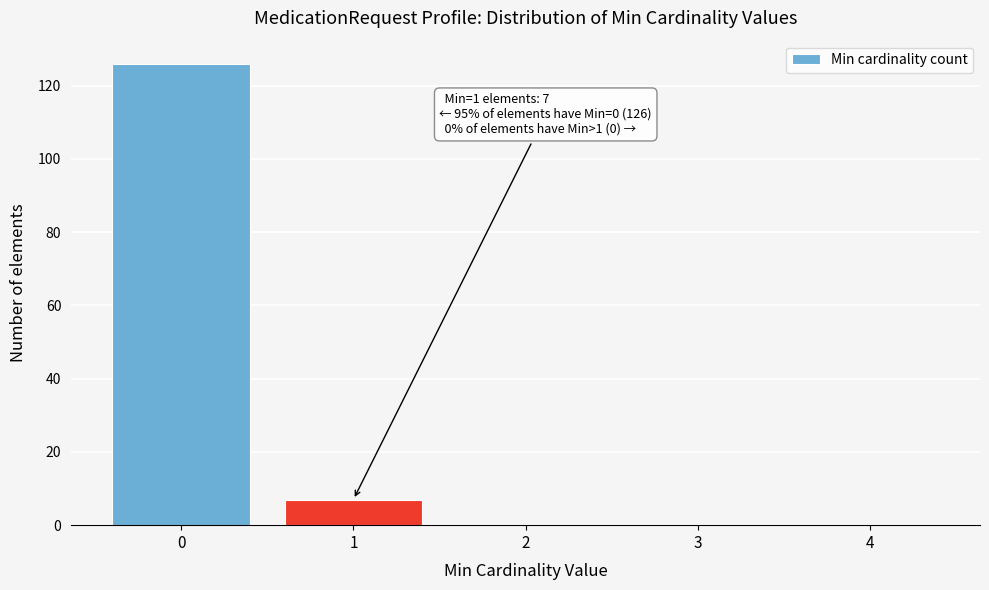

Reading left to right, extract all data points from this chart.

0=126	1=7	2=0	3=0	4=0